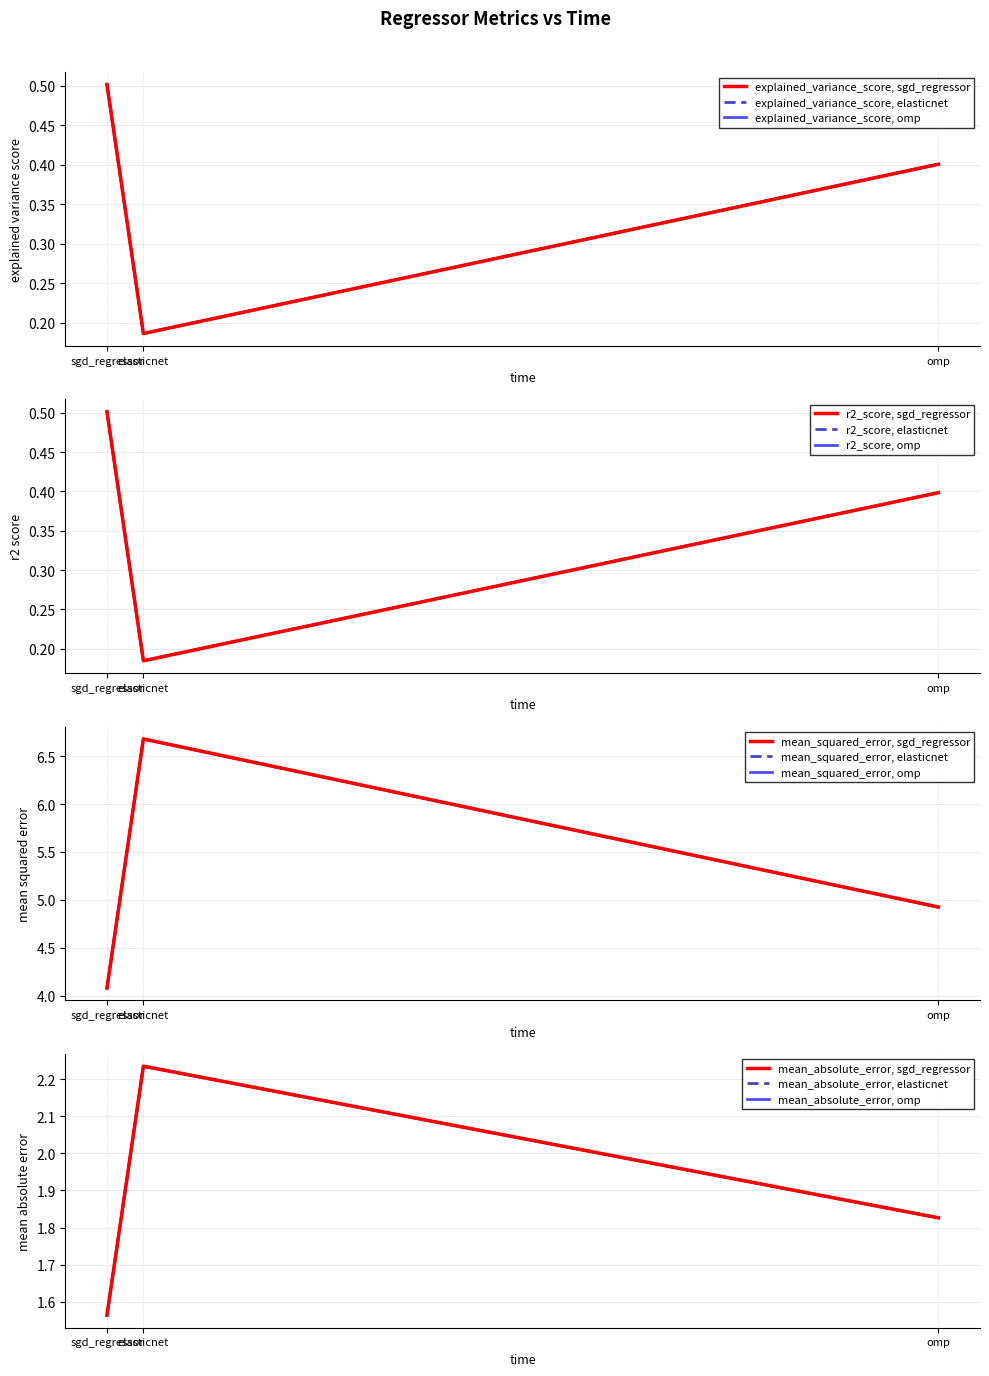

What value does the explained_variance_score series have at omp?

0.4